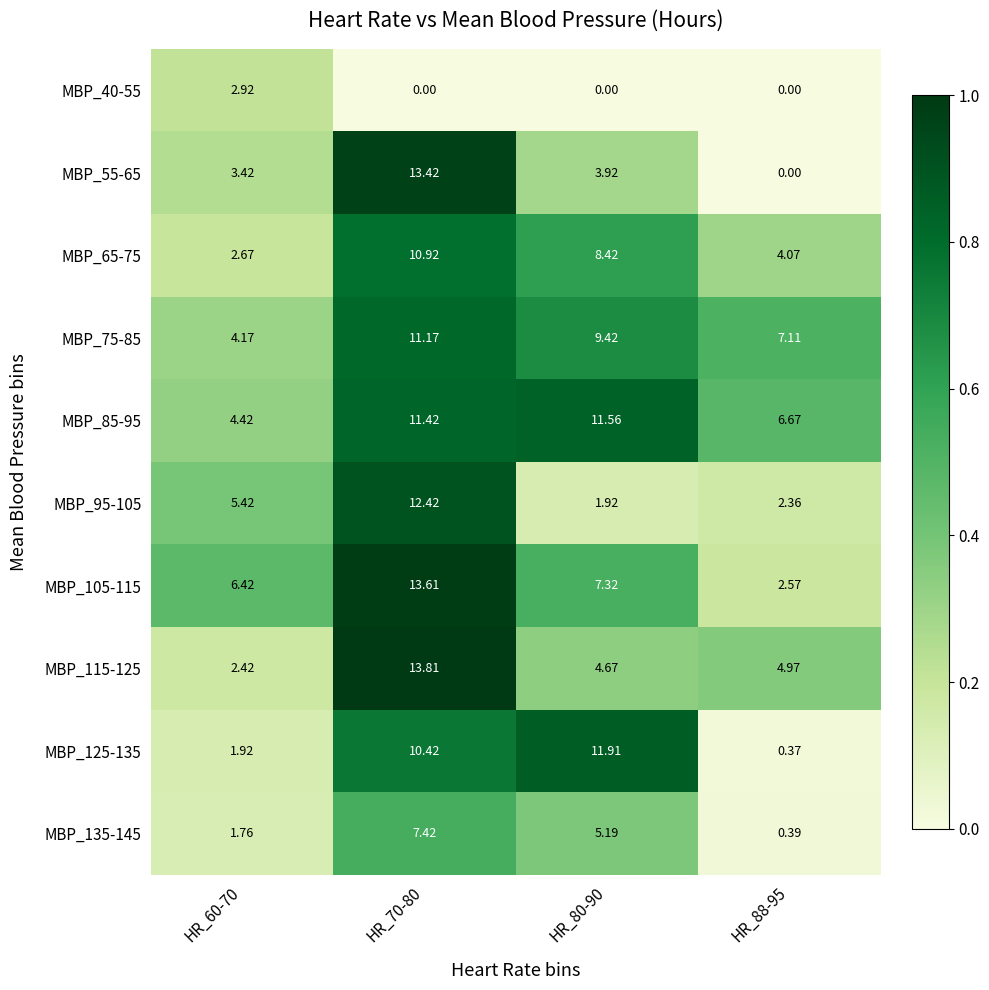

Is the value of MBP_40-55 at HR_88-95 greater than the value of MBP_75-85 at HR_80-90?

No